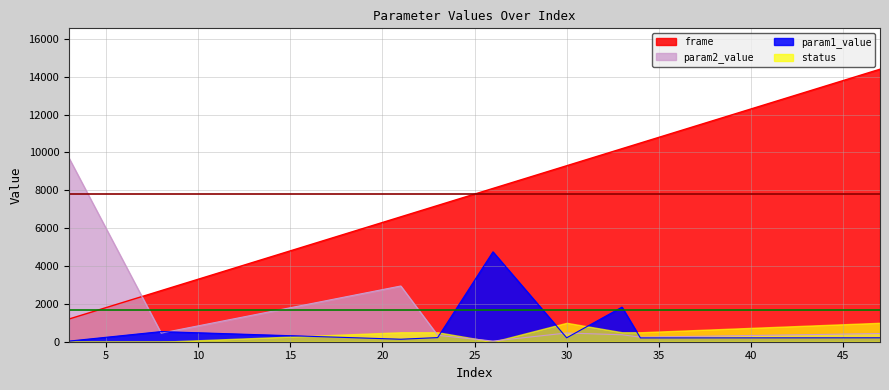

Where do param1_value and param2_value first cross each other?

3 and 8